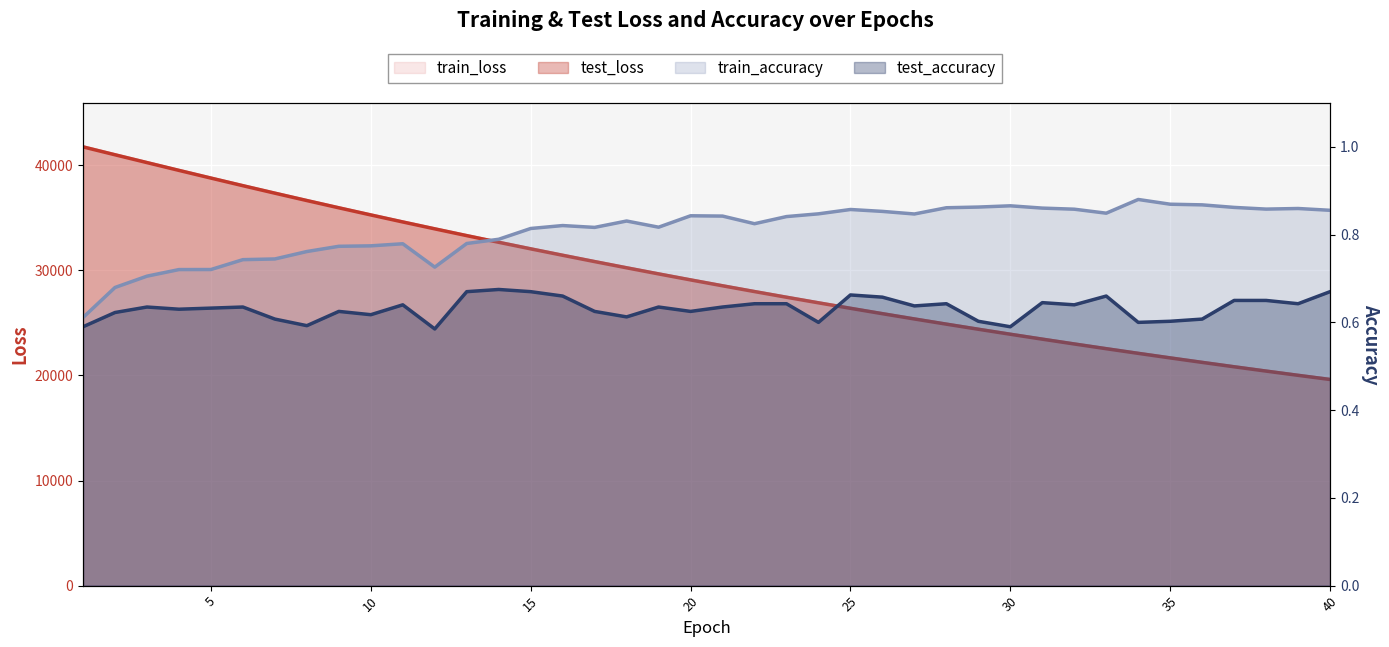

In test_accuracy, how many points are lower than both neighbors (excluding endpoints)?

12